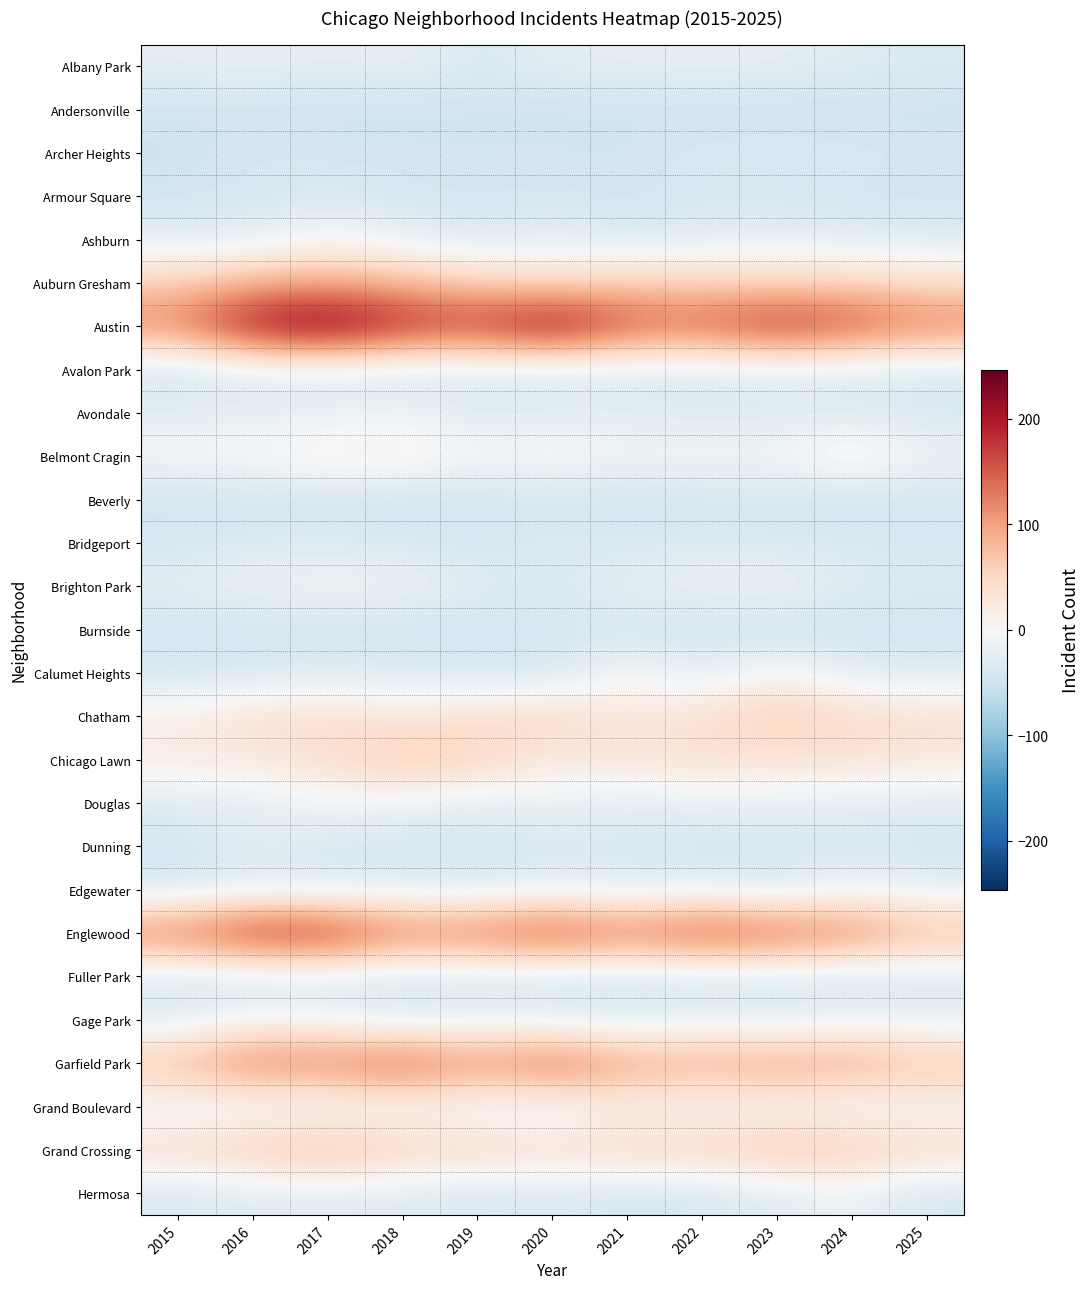

Count the number of categories in the chart.

11